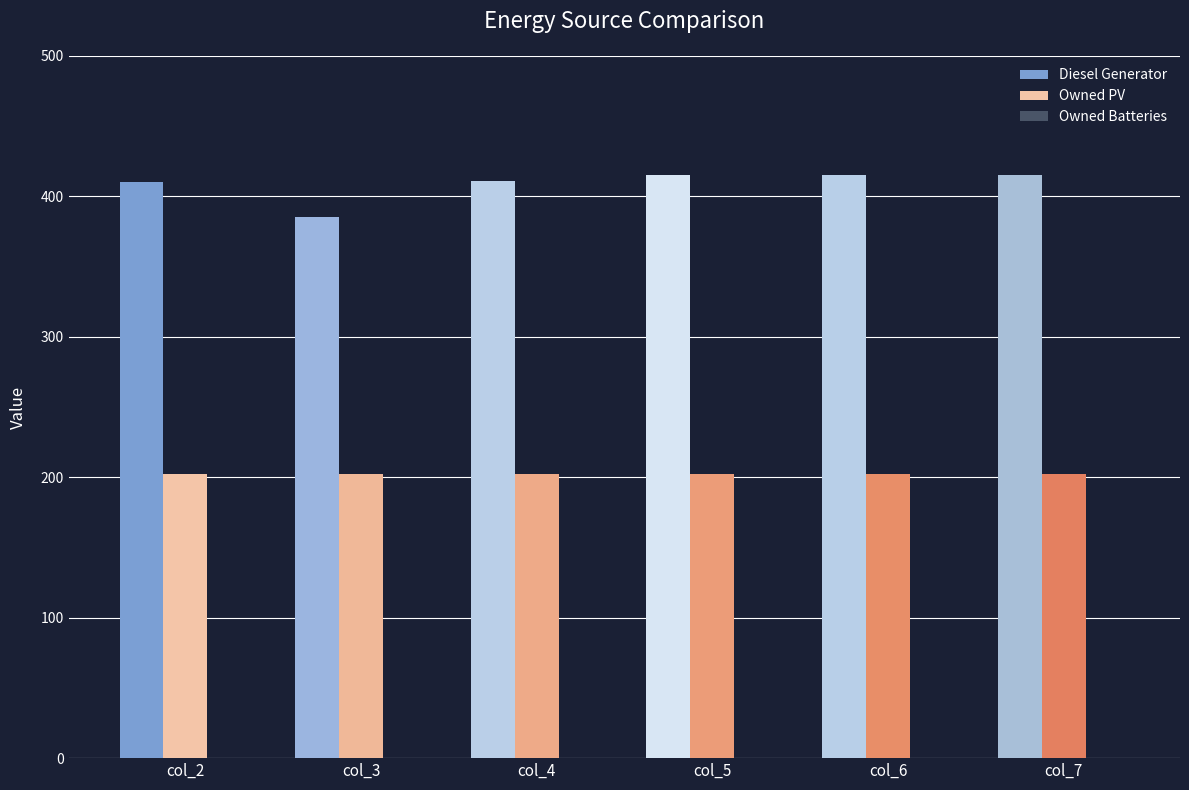

Which series has the largest range (max minus min)?

Diesel Generator